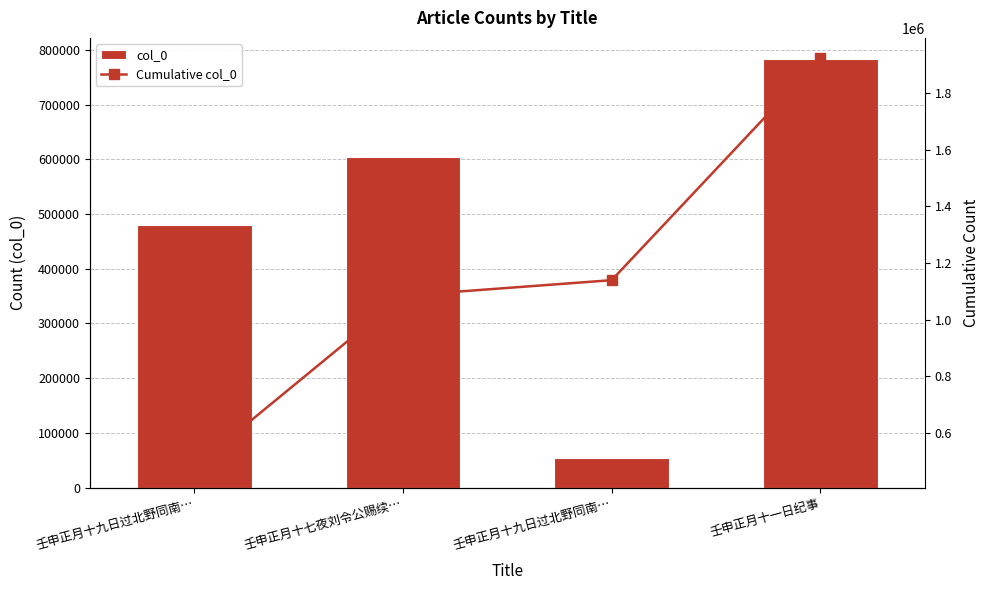

Which series has the largest total across all categories?

Cumulative col_0